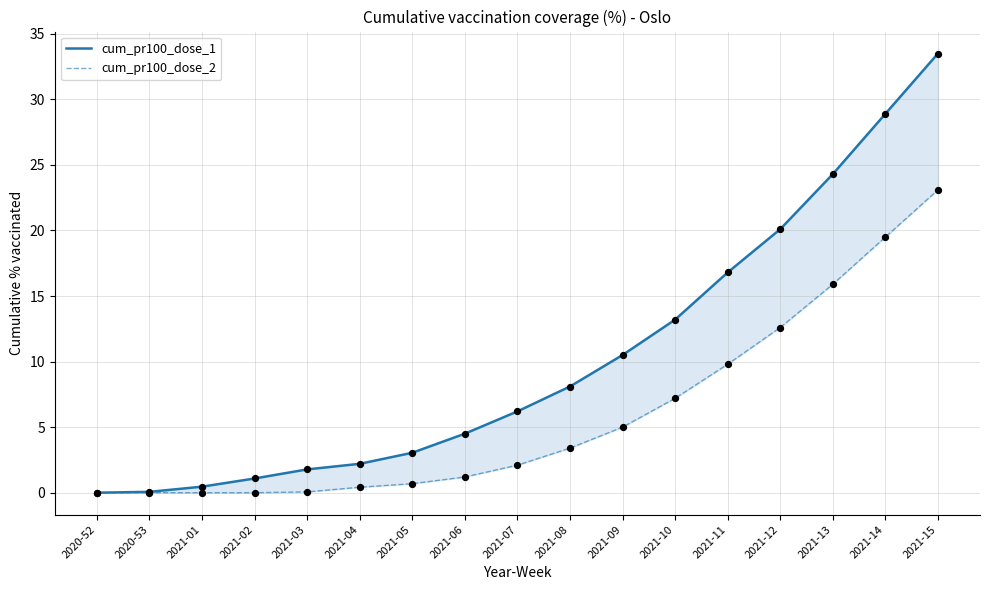

Which series has the largest total across all categories?

cum_pr100_dose_1